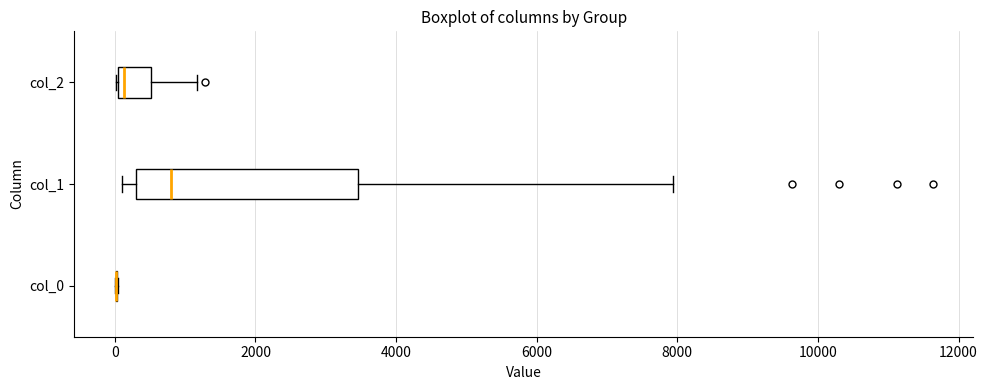

Reading bottom to top, transcribe this box plot: for each box, give where its median line is, the range the box spans, and where its two whiskers end, as read against the x-axis. The values are not printed on the chart, so give them approximately, as read against the axis.

col_0: box collapsed to a line at 0, whiskers 0 to 0
col_1: median 800, box 200 to 3400, whiskers 200 (just left of the box's left edge) to 8000
col_2: median 200, box 0 to 600, whiskers 0 to 1200